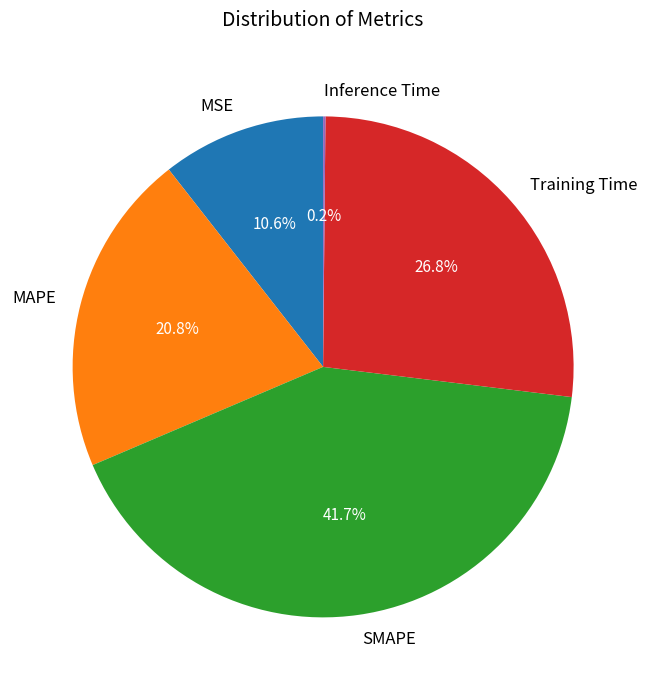

Is there a majority slice in this chart?

No